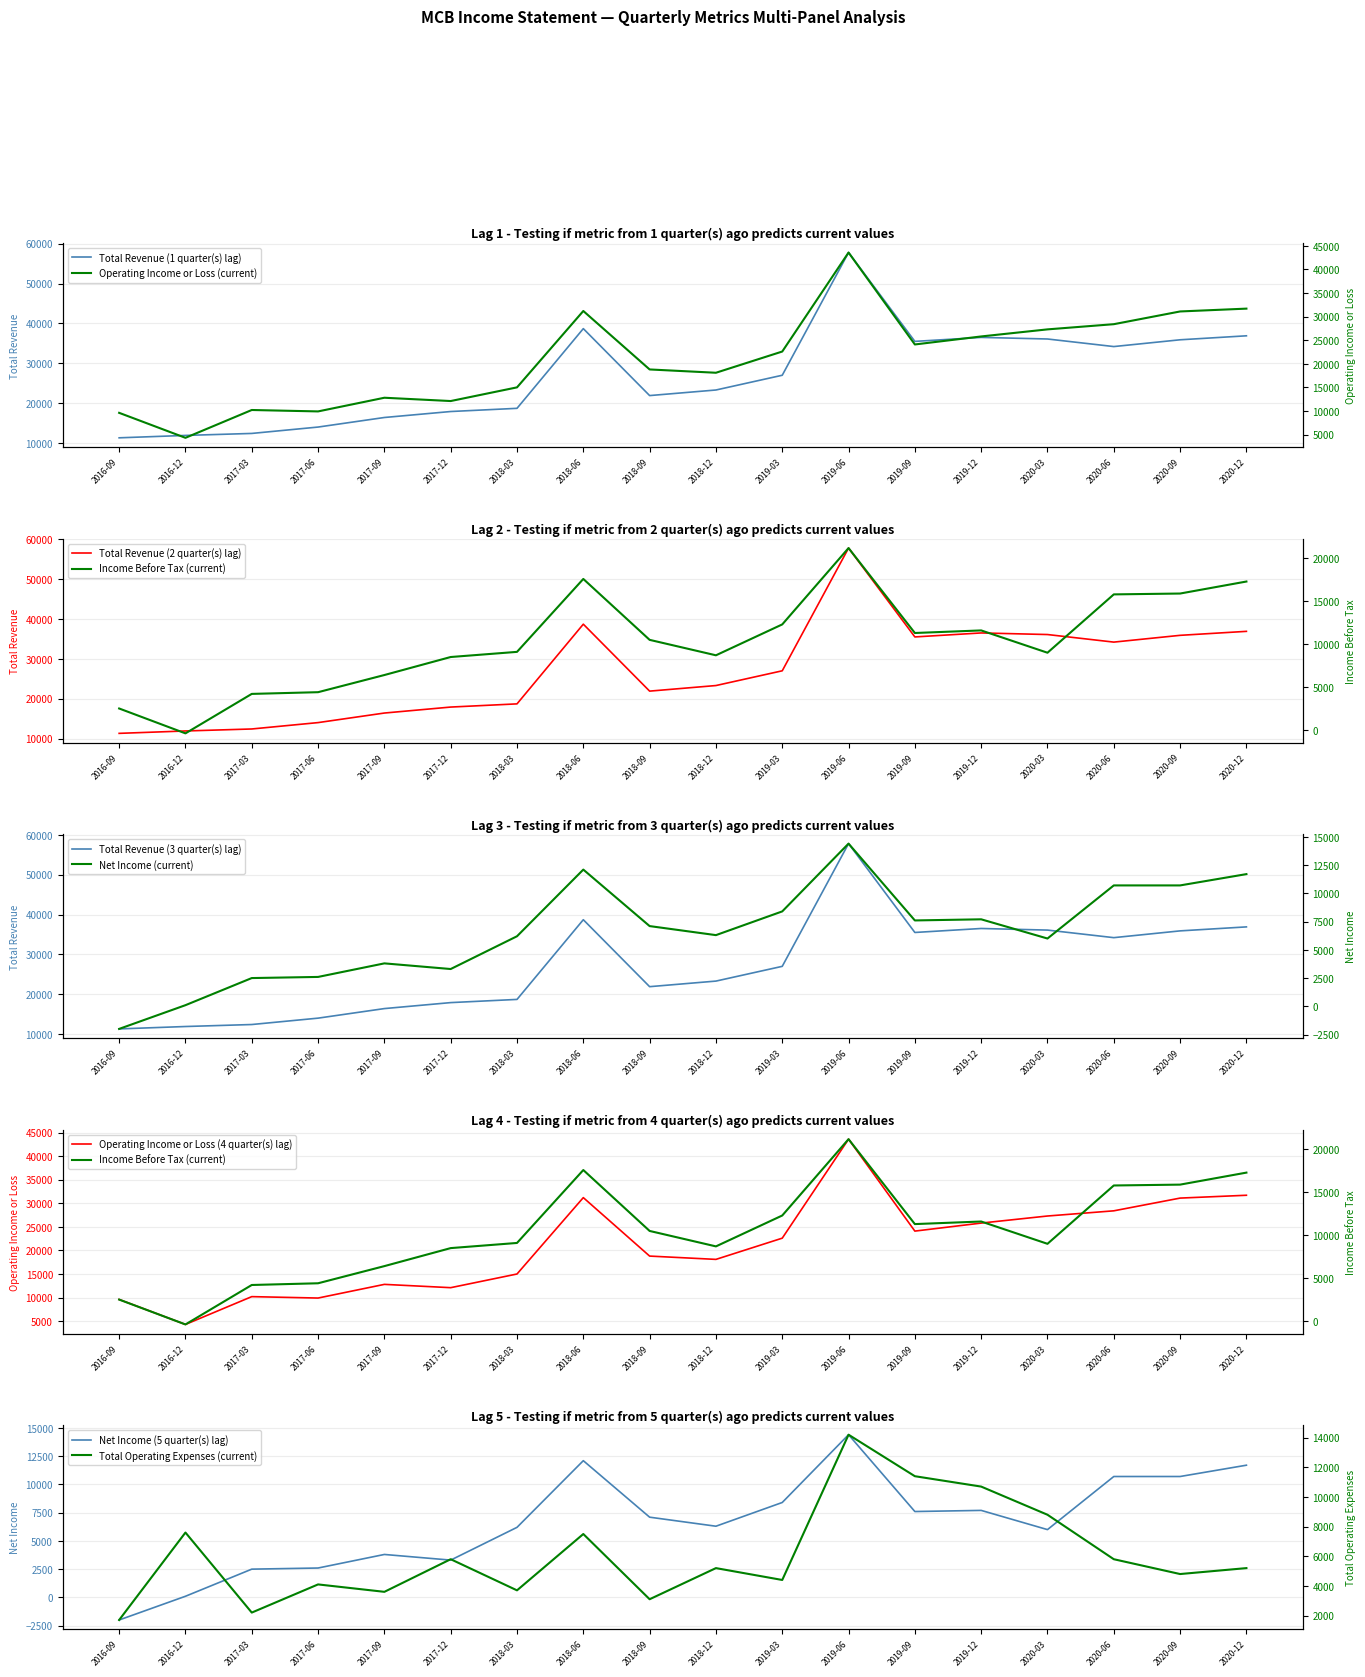

In Net Income, how many points are lower than both neighbors (excluding endpoints)?

4